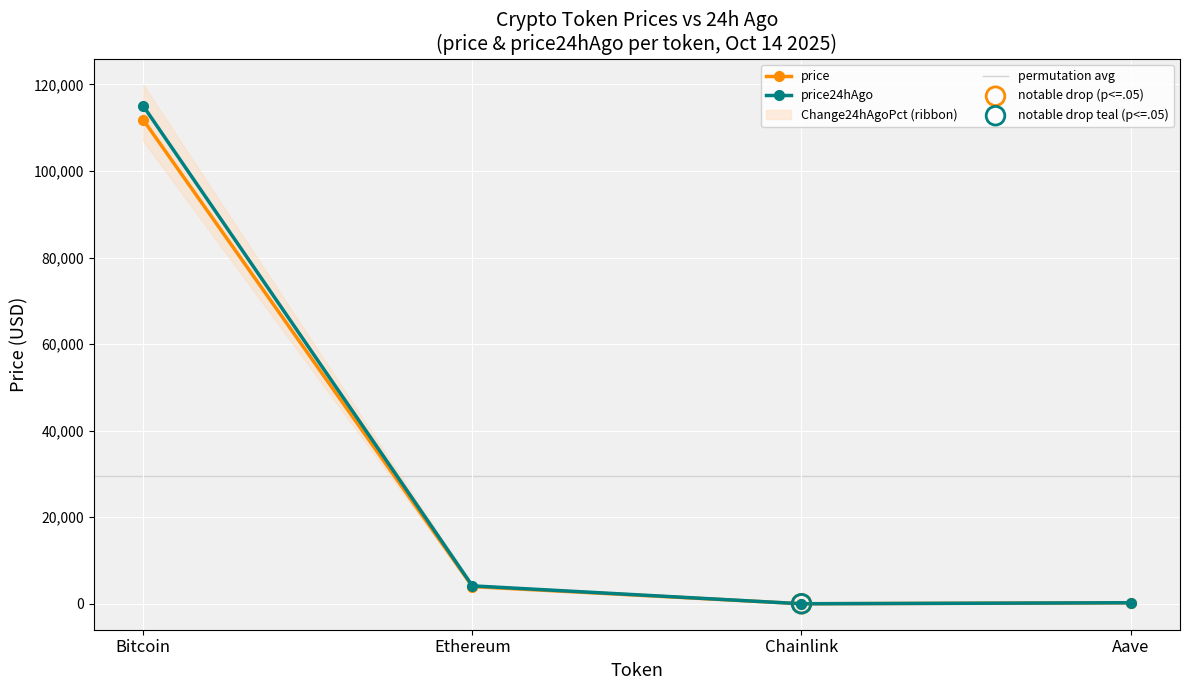

Which series has the widest spread of Y values?

price24hAgo